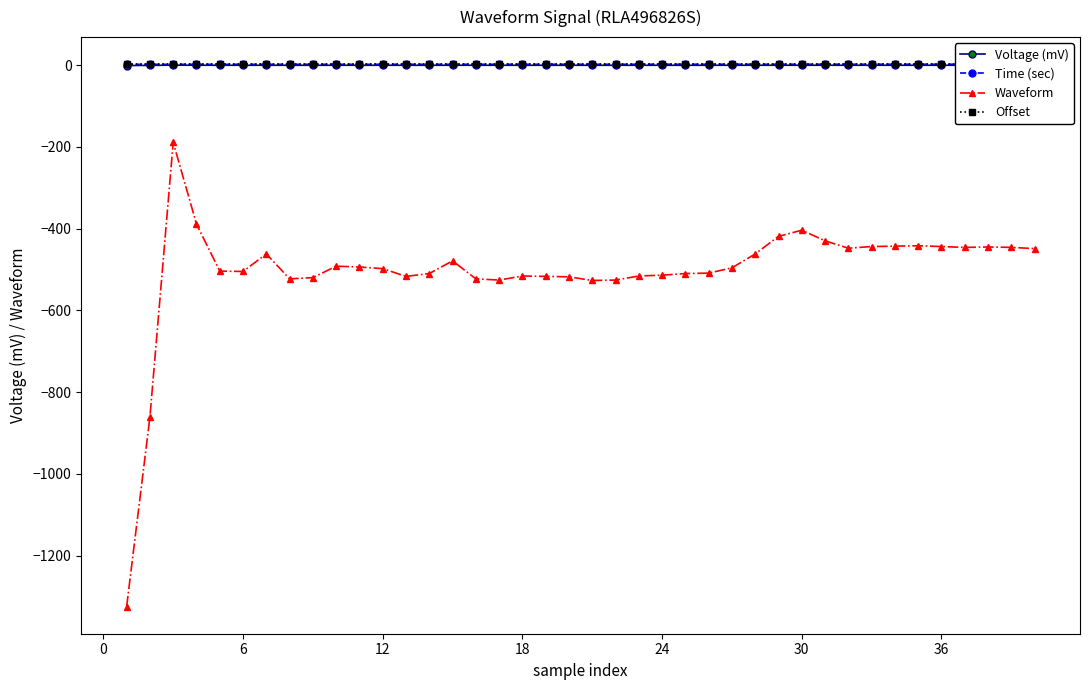

Which series has the largest range (max minus min)?

Waveform